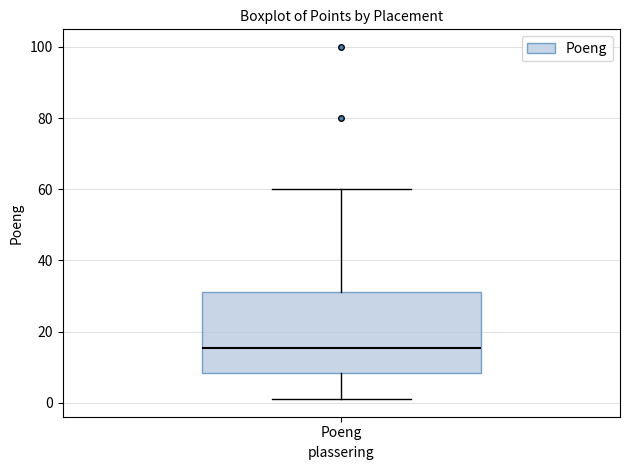

Where is the lower edge of the box for Poeng on the y-axis? The values are not printed on the chart, so give them approximately, as read against the axis.

8